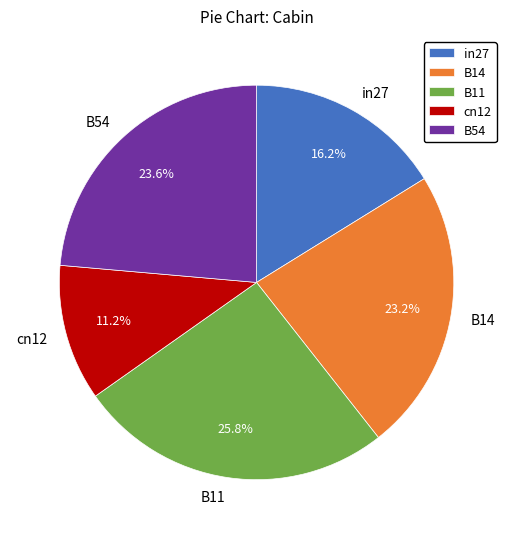

Count the number of slices in the pie.

5